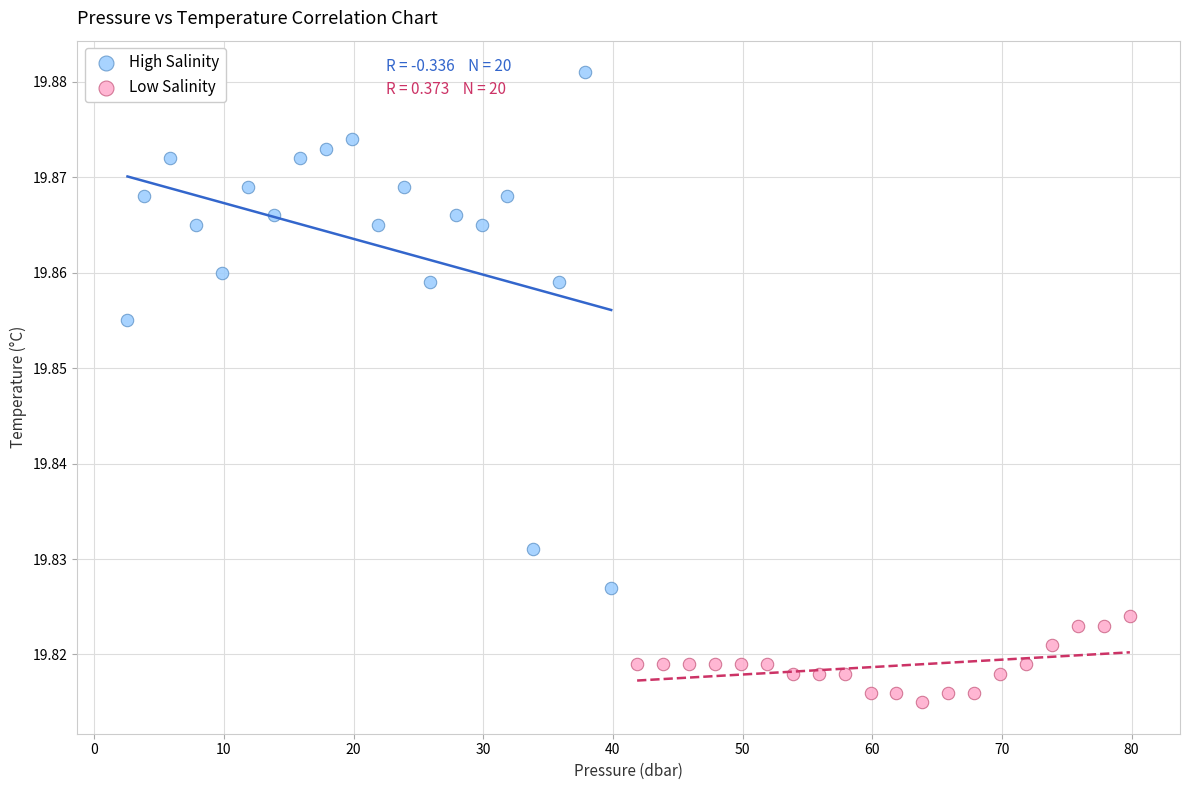

Which series contains the highest Y value?

High Salinity